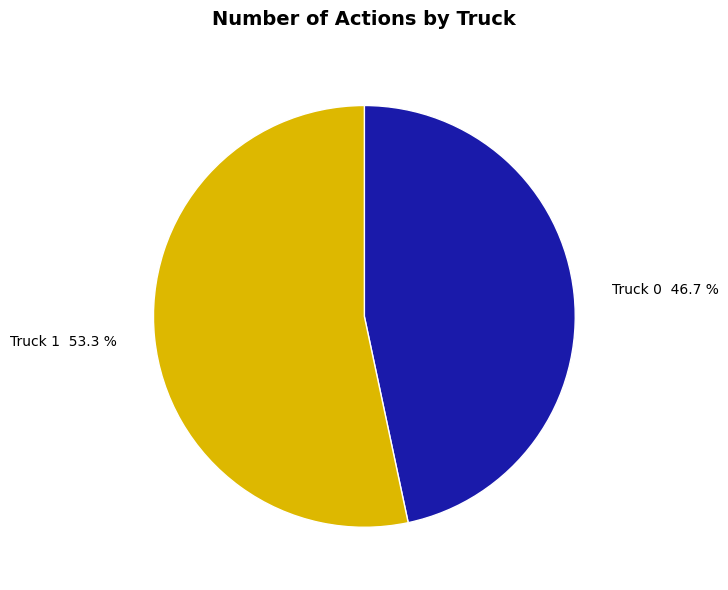

Count the number of slices in the pie.

2